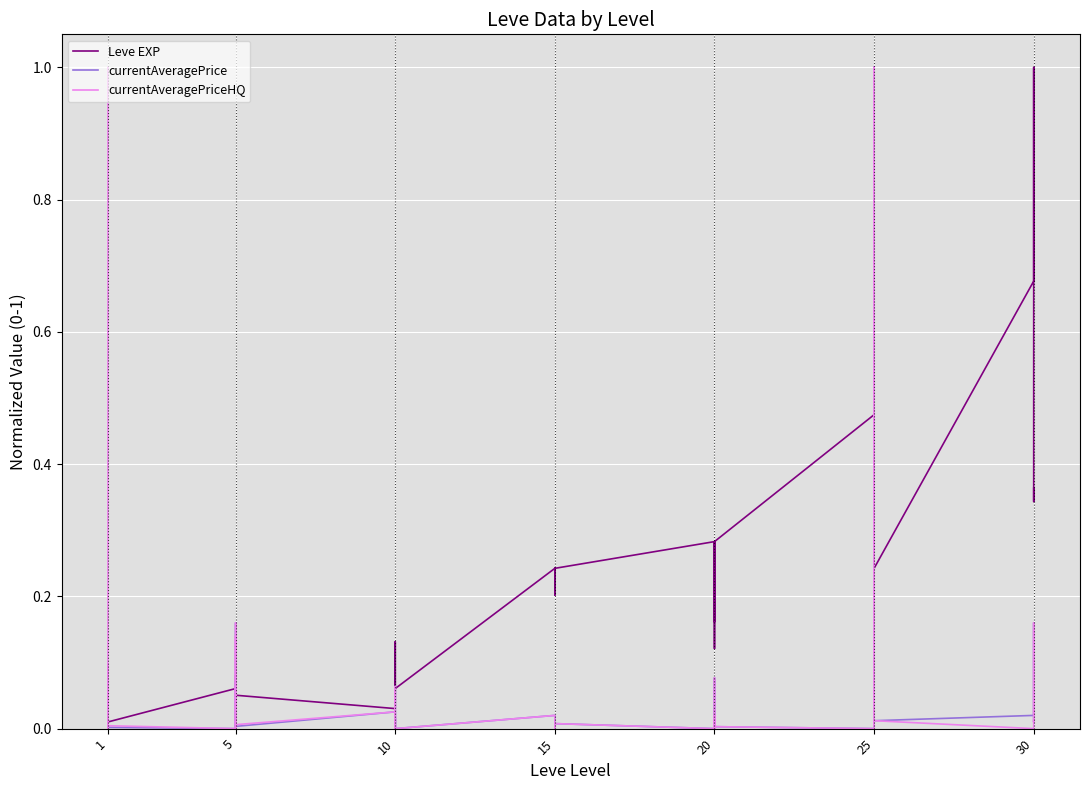

What are all the series names shown in the legend?

Leve EXP, currentAveragePrice, currentAveragePriceHQ